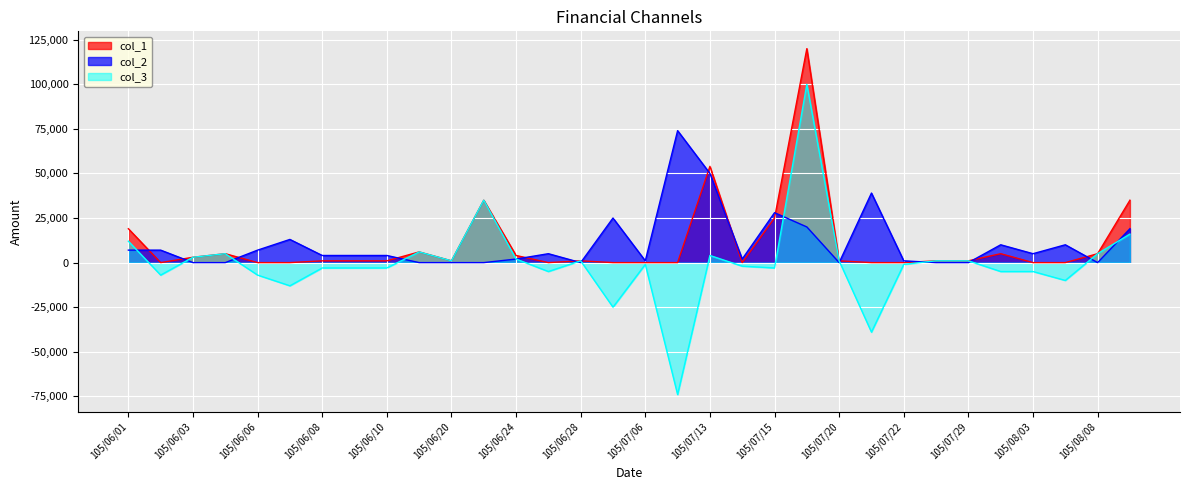

What is the label of the 4th point from the left?

105/06/04